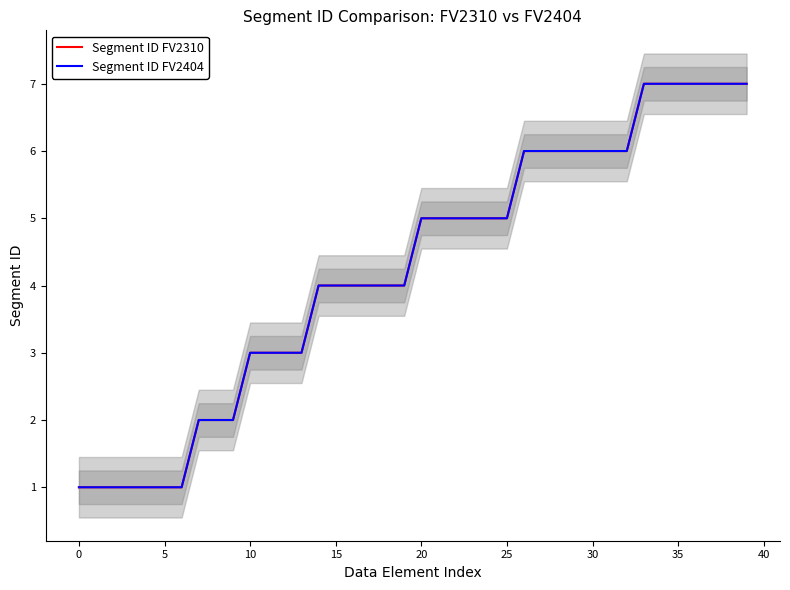

Reading left to right, list all the values displayed in this chart.

Segment ID FV2310: 1	1	1	1	1	1	1	2	2	2	3	3	3	3	4	4	4	4	4	4	5	5	5	5	5	5	6	6	6	6	6	6	6	7	7	7	7	7	7	7
Segment ID FV2404: 1	1	1	1	1	1	1	2	2	2	3	3	3	3	4	4	4	4	4	4	5	5	5	5	5	5	6	6	6	6	6	6	6	7	7	7	7	7	7	7